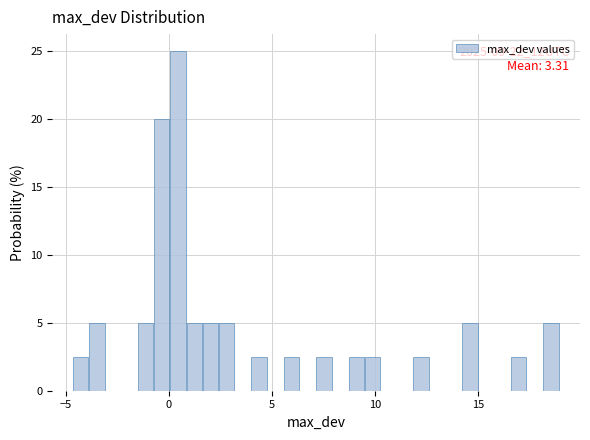

Read against the x-axis, roughly where is the centre of the tallest bar?

0.5